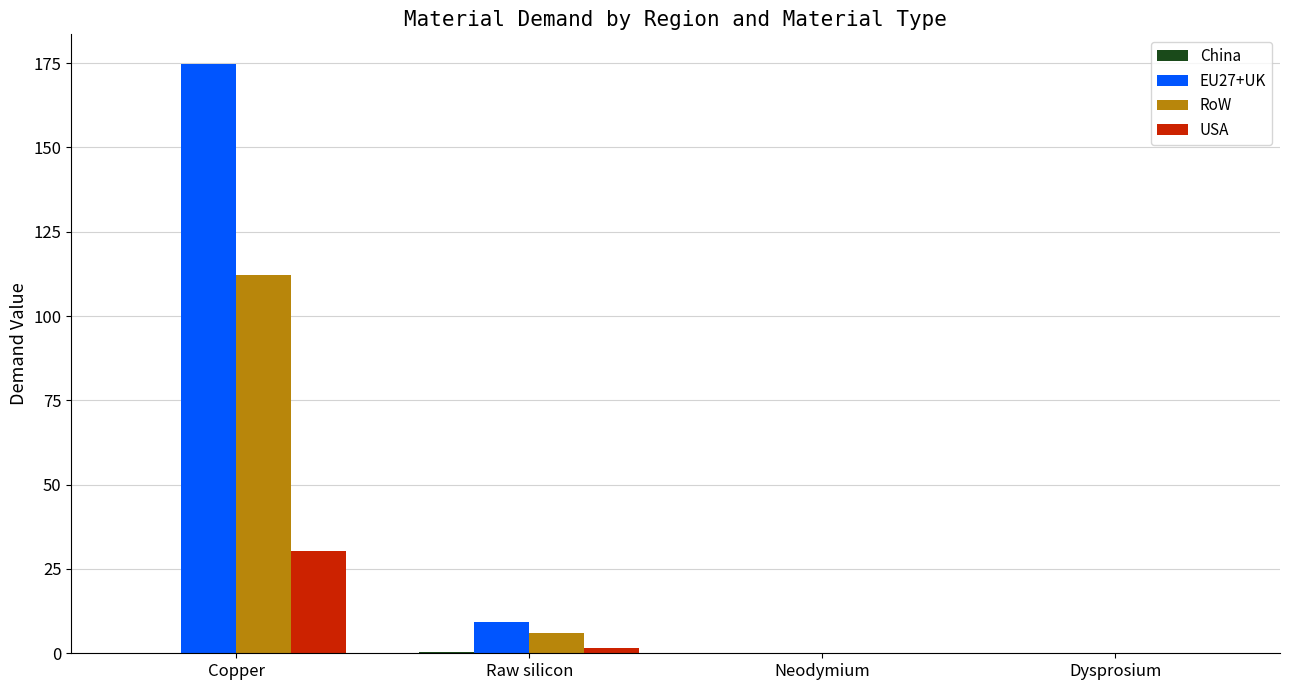

True or false: EU27+UK has a value of 122.0 at Dysprosium.

False